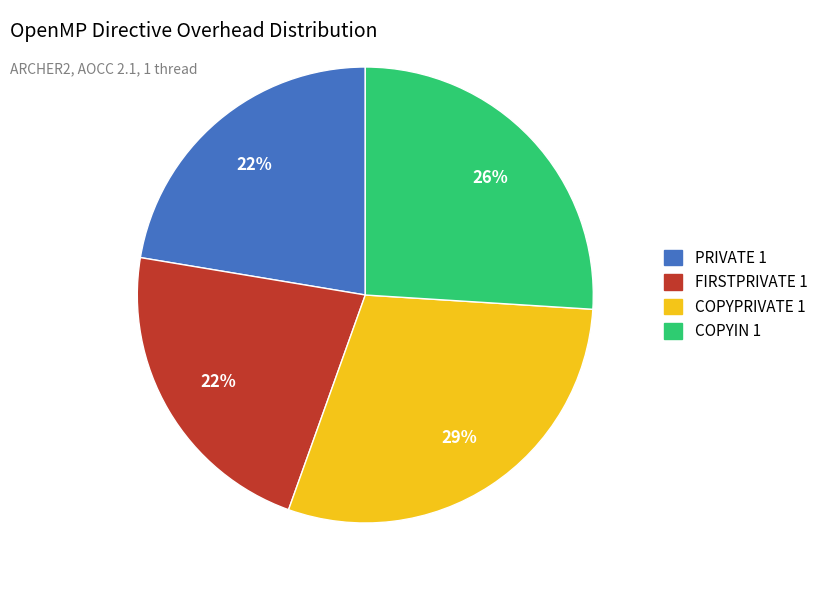

To the nearest percent, what portion does COPYPRIVATE 1 represent?

29%